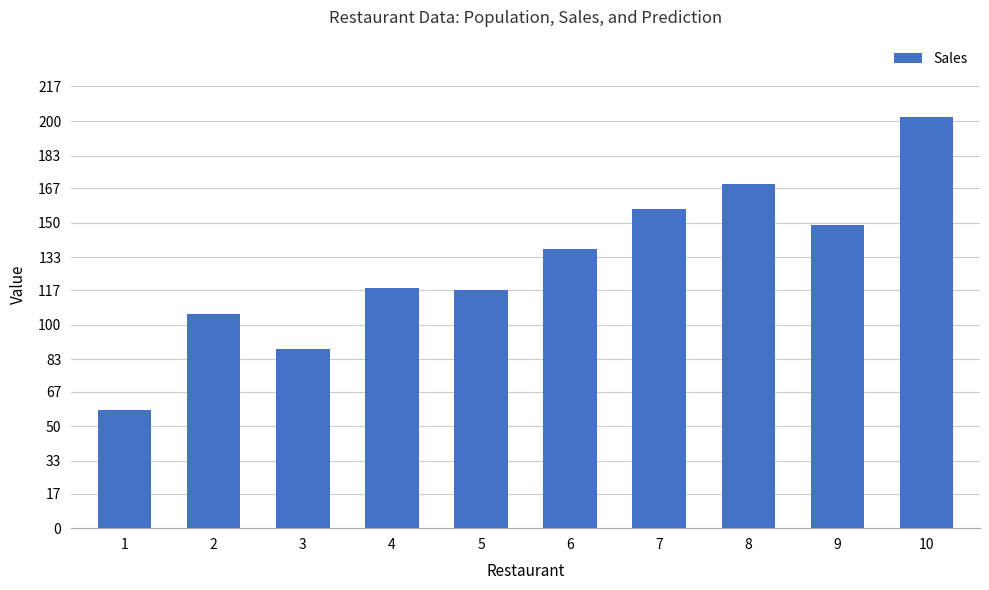

What is the difference between the second highest and minimum values?

111